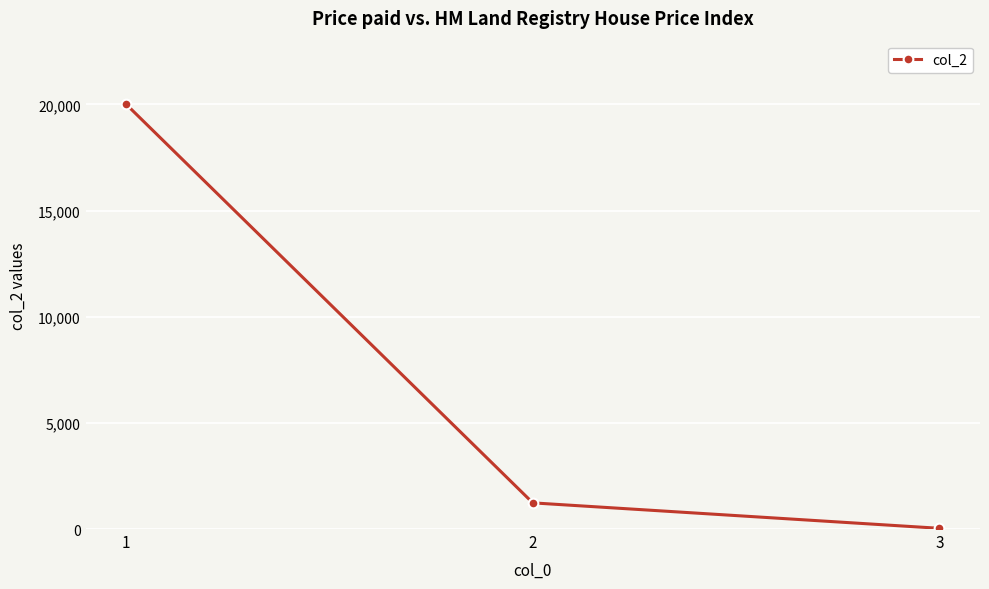

Which label corresponds to the largest value in the chart?

1